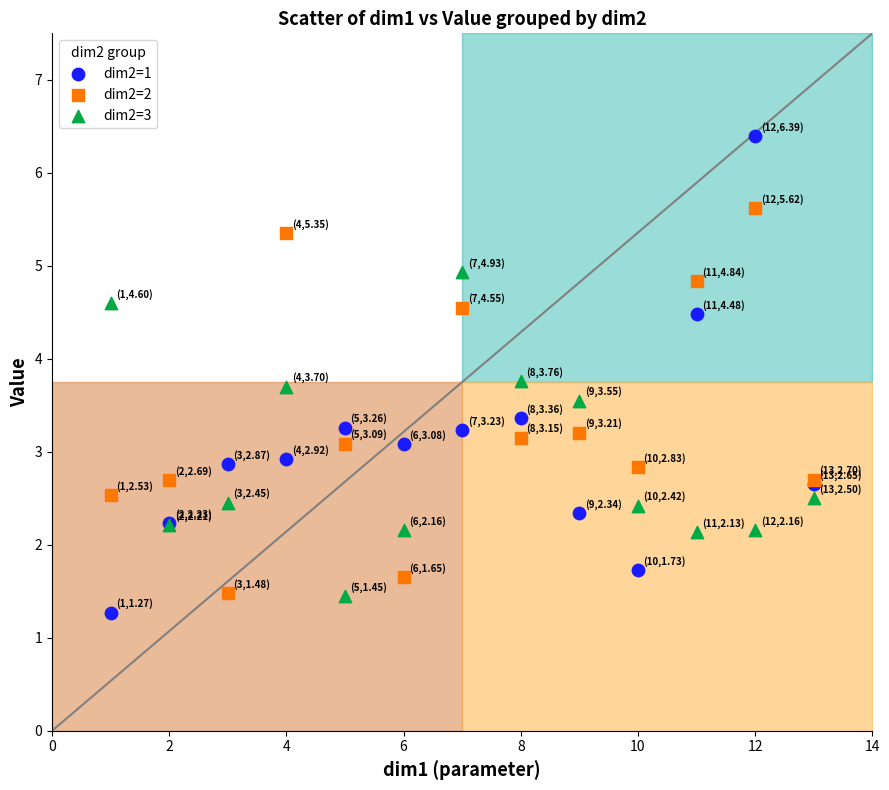

Which series reaches the maximum Y coordinate?

dim2=1